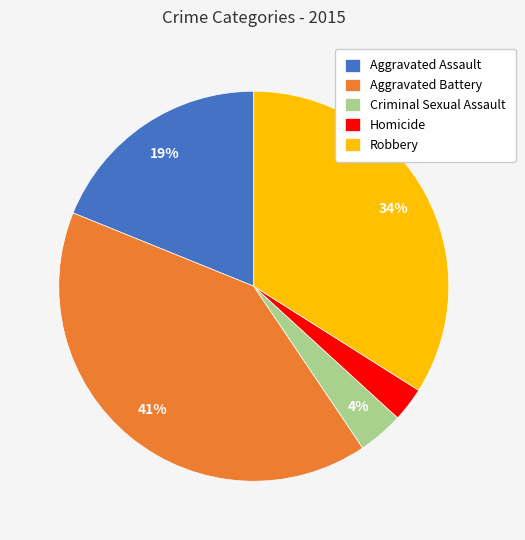

What percentage is the Aggravated Assault slice, to the nearest percent?

19%